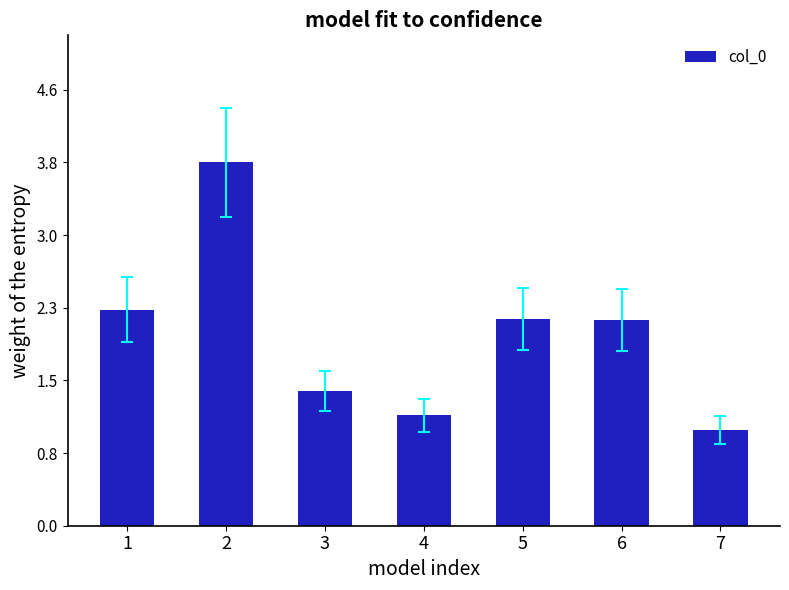

Does the chart contain any negative values?

No